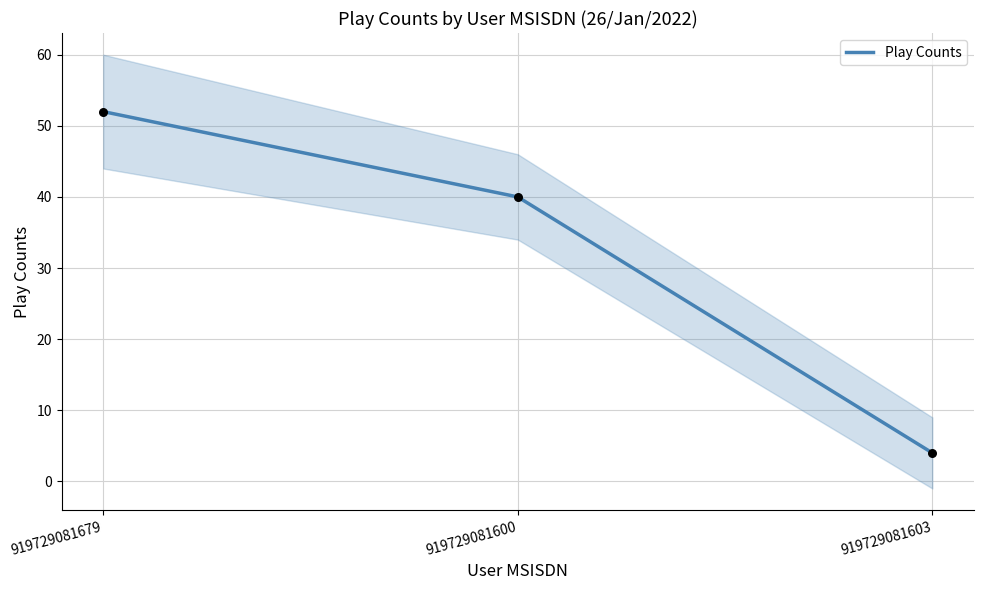

Which has a higher value, 919729081600 or 919729081679?

919729081679